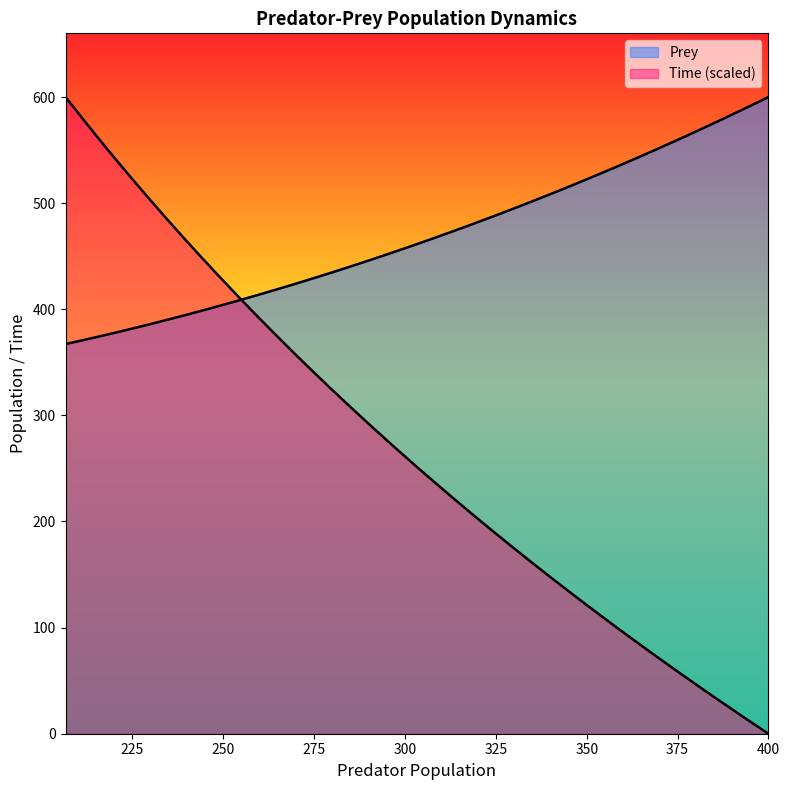

Which series has the widest spread of values?

Prey